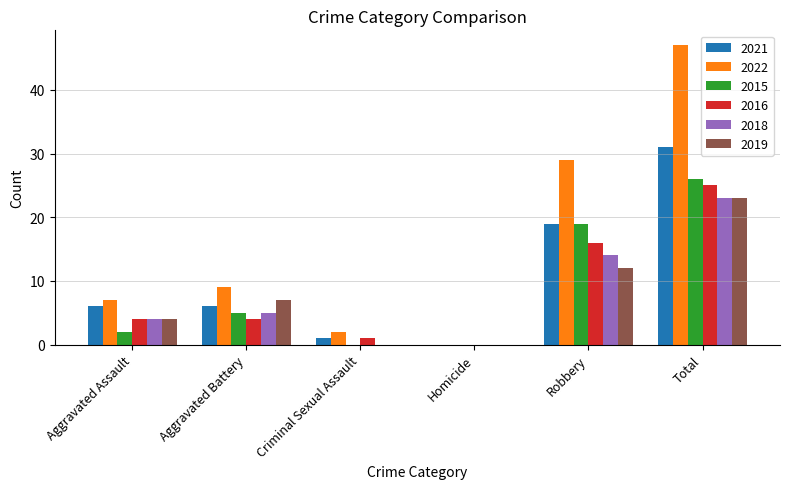

Are the bars horizontal?

No